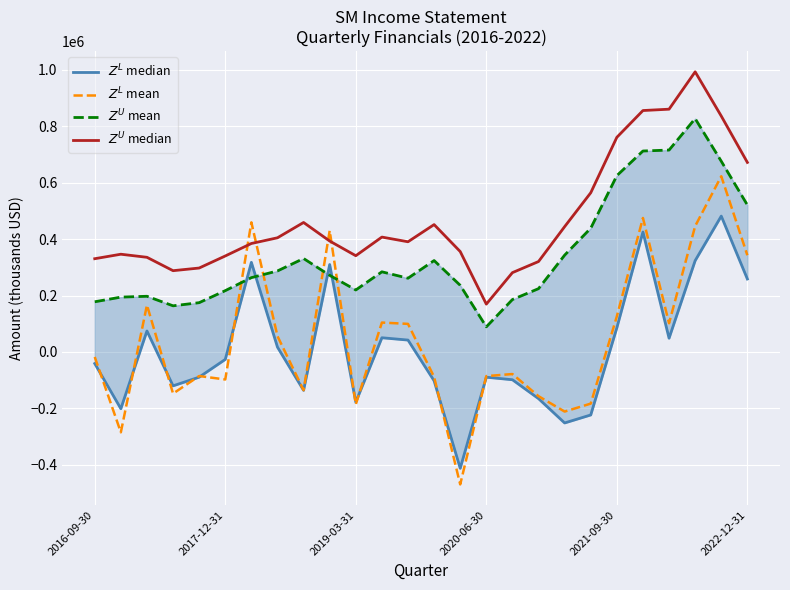

Which series changed the most between 2016-09-30 and 11?

$Z^L$ mean